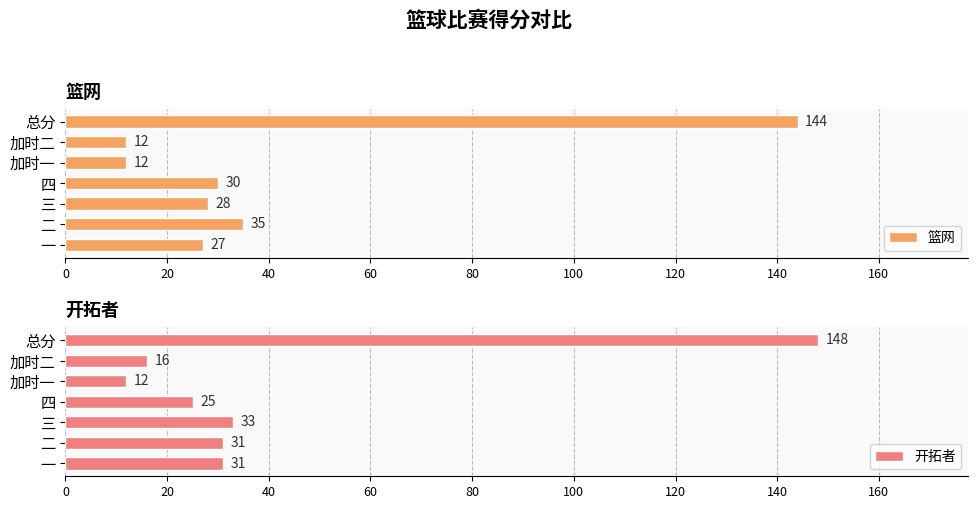

What is the sum of the 开拓者 values at 加时二 and 二?

47